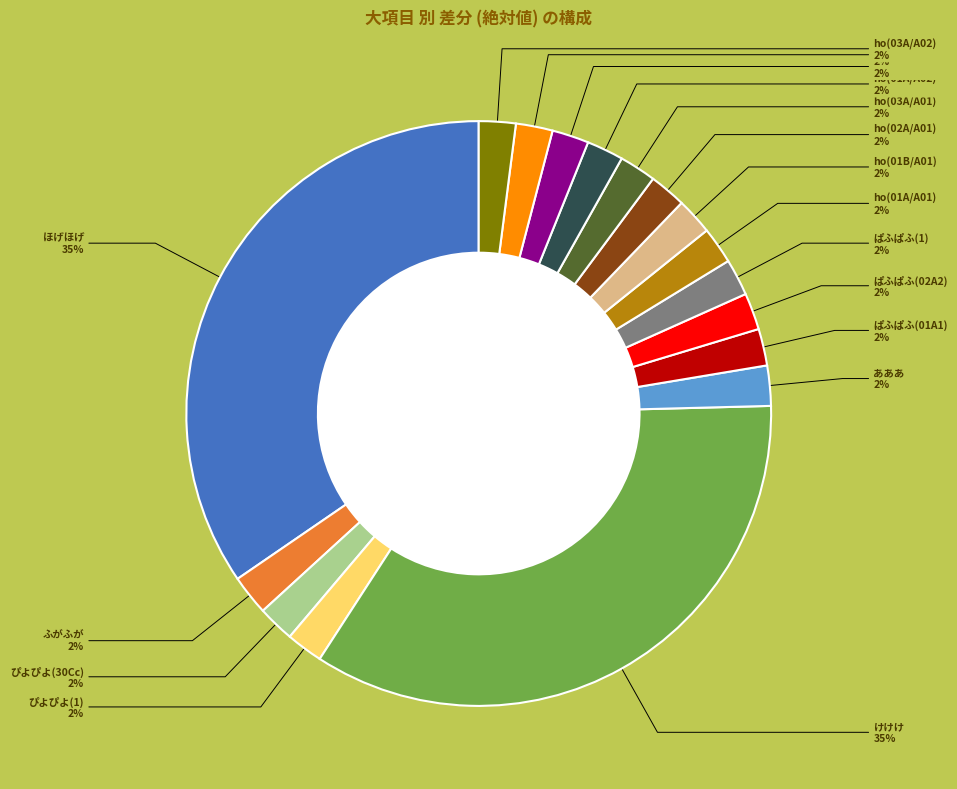

Is there any slice that represents more than half of the pie?

No